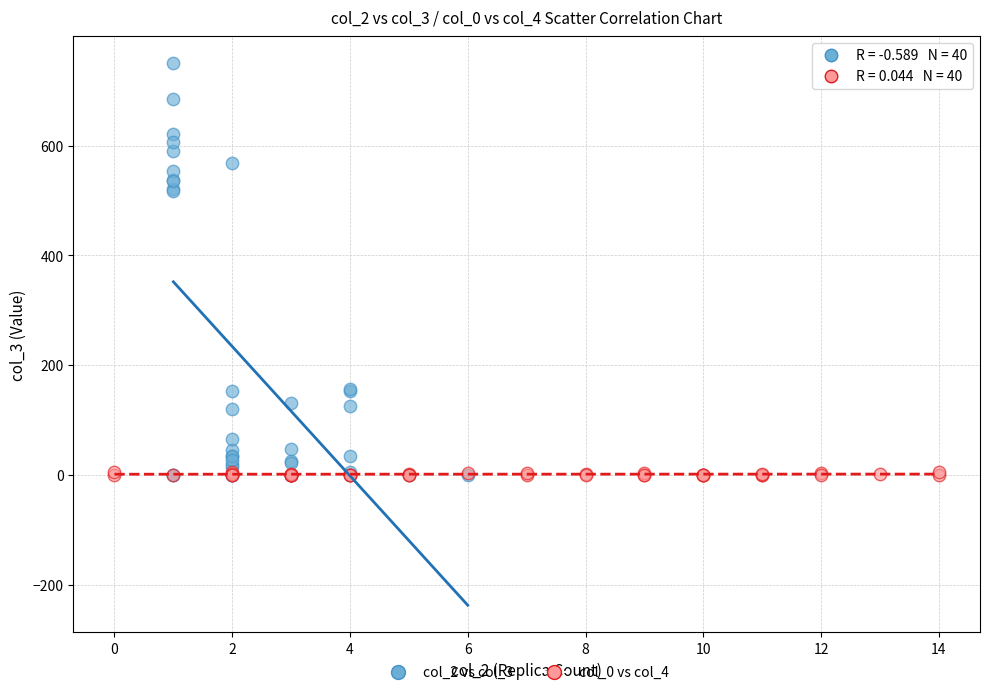

Which series contains the highest Y value?

col_2 vs col_3